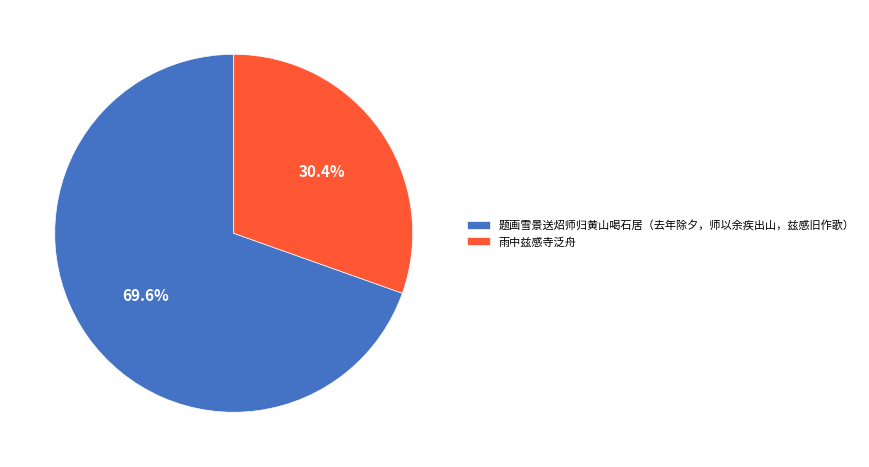

Which slice represents more than half of the pie?

题画雪景送炤师归黄山喝石居（去年除夕，师以余疾出山，兹感旧作歌）